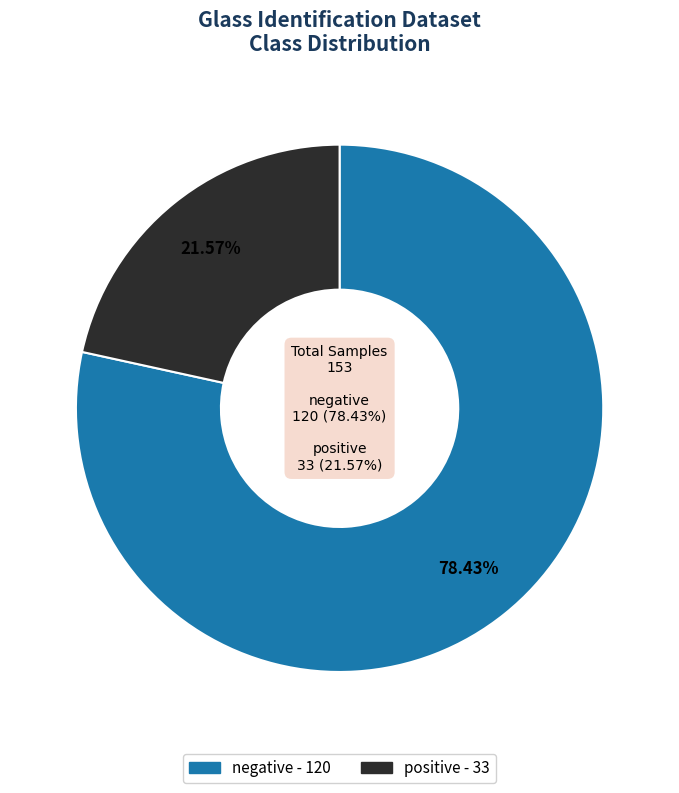

Does any single category account for the majority?

Yes